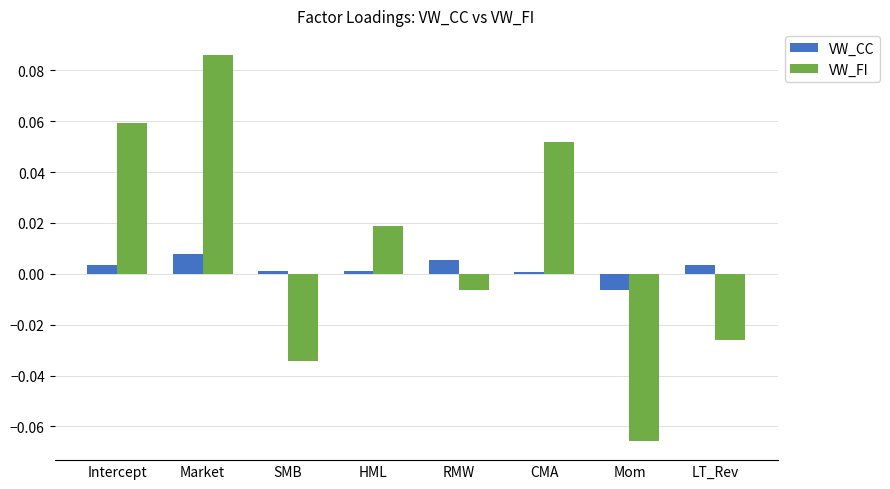

At Intercept, list the series in order from largest to smallest.

VW_FI, VW_CC